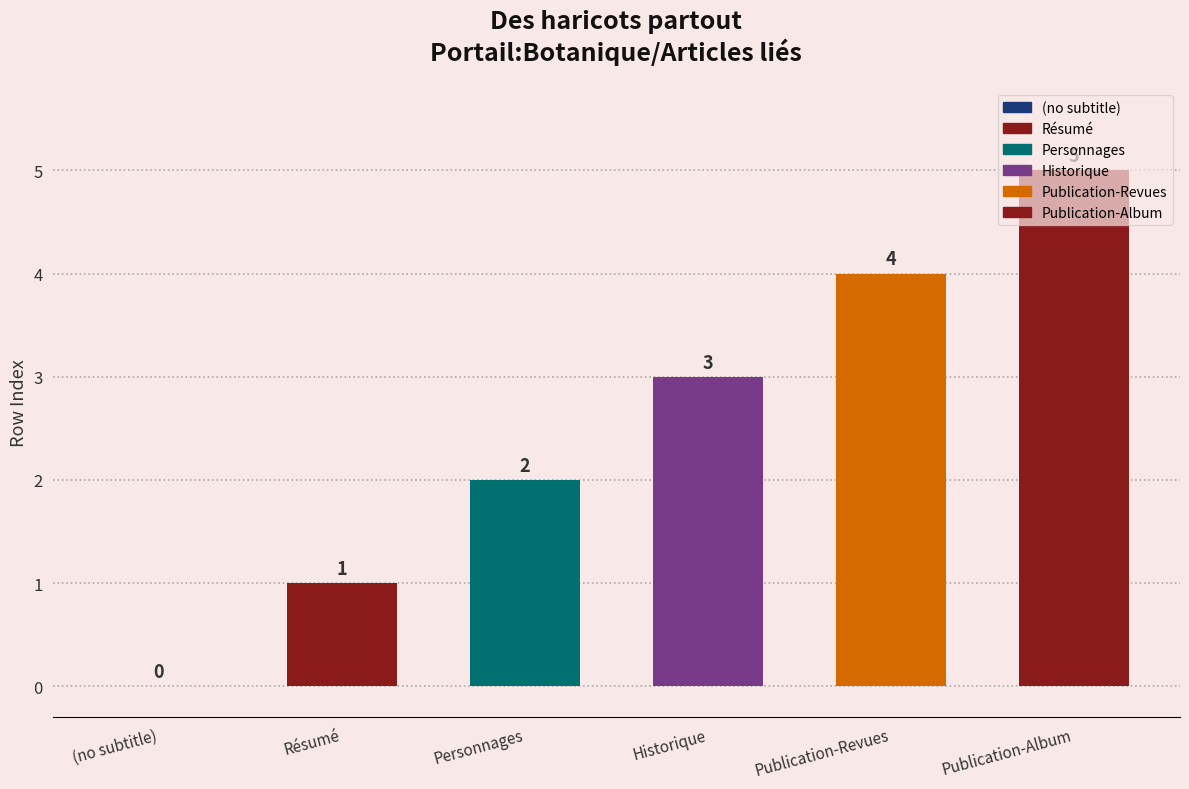

At which category does the chart reach its peak across all series?

Publication-Album